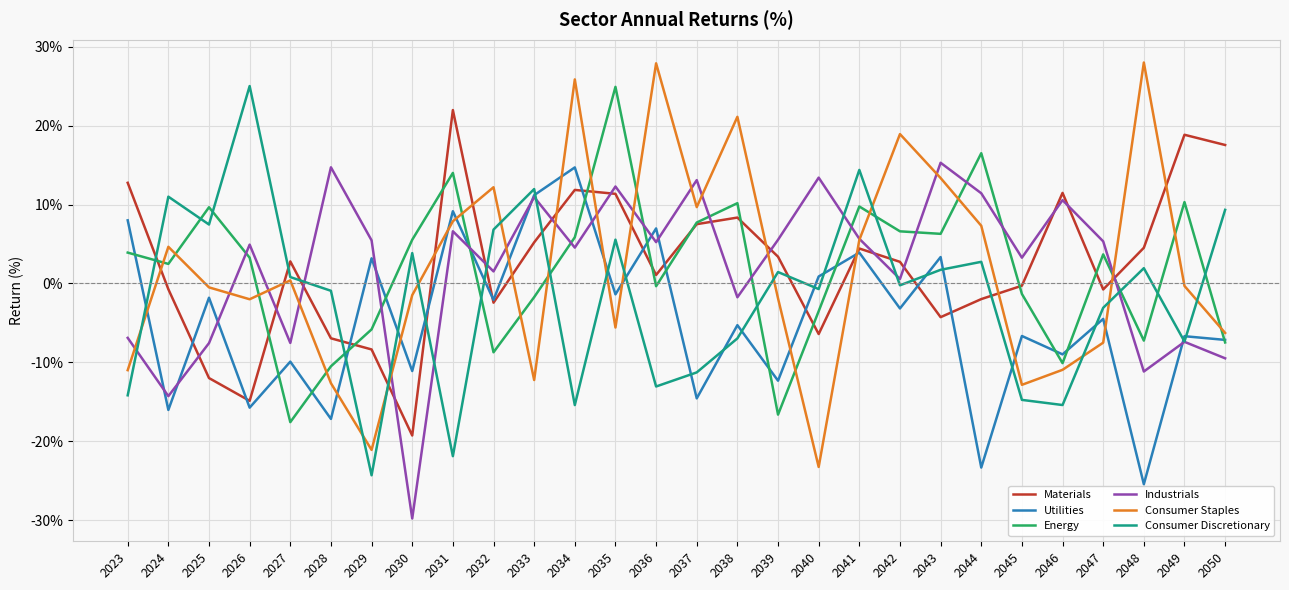

How many intersections are there between Materials and Consumer Discretionary?

12